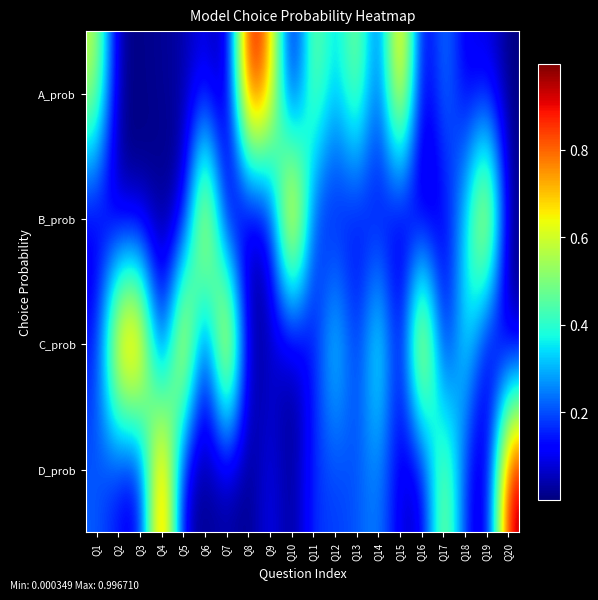

Reading right to left, extract all data points from this chart.

A_prob: Q20=0.0	Q19=0.1	Q18=0.1	Q17=0.3	Q16=0.0	Q15=0.8	Q14=0.1	Q13=0.6	Q12=0.3	Q11=0.6	Q10=0.0	Q9=0.8	Q8=1.0	Q7=0.0	Q6=0.1	Q5=0.0	Q4=0.0	Q3=0.0	Q2=0.0	Q1=0.6
B_prob: Q20=0.0	Q19=0.8	Q18=0.3	Q17=0.1	Q16=0.0	Q15=0.0	Q14=0.1	Q13=0.1	Q12=0.1	Q11=0.1	Q10=1.0	Q9=0.1	Q8=0.0	Q7=0.0	Q6=0.9	Q5=0.0	Q4=0.0	Q3=0.0	Q2=0.0	Q1=0.1
C_prob: Q20=0.0	Q19=0.0	Q18=0.4	Q17=0.0	Q16=0.9	Q15=0.0	Q14=0.5	Q13=0.1	Q12=0.4	Q11=0.1	Q10=0.0	Q9=0.1	Q8=0.0	Q7=1.0	Q6=0.0	Q5=0.9	Q4=0.0	Q3=0.9	Q2=0.9	Q1=0.1
D_prob: Q20=1.0	Q19=0.0	Q18=0.1	Q17=0.6	Q16=0.0	Q15=0.1	Q14=0.3	Q13=0.2	Q12=0.2	Q11=0.2	Q10=0.0	Q9=0.1	Q8=0.0	Q7=0.0	Q6=0.0	Q5=0.0	Q4=1.0	Q3=0.1	Q2=0.1	Q1=0.2